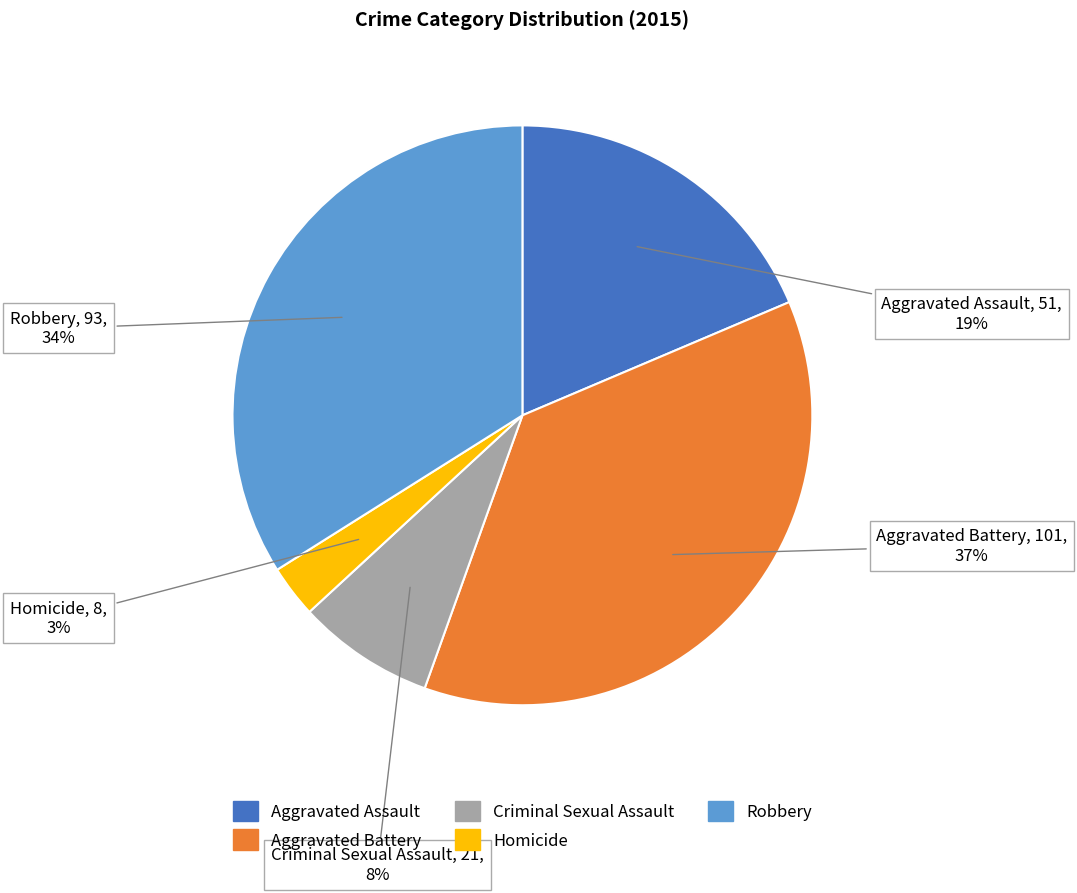

Is the sum of Criminal Sexual Assault and Aggravated Assault greater than half?

No